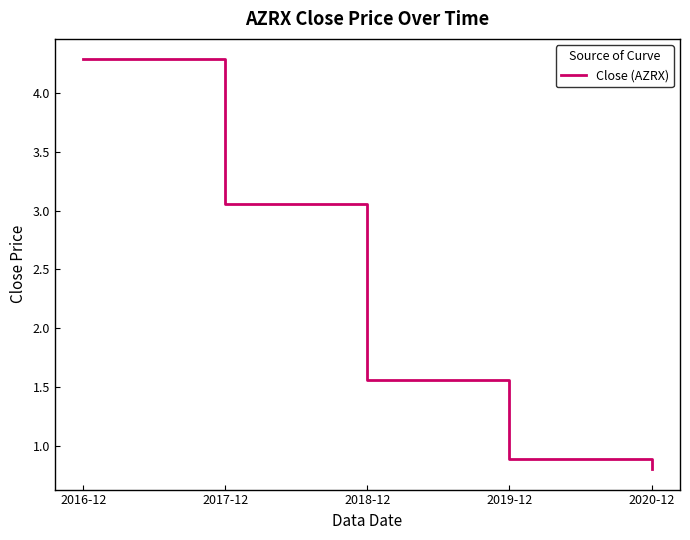

What is the sum of all values?

10.6